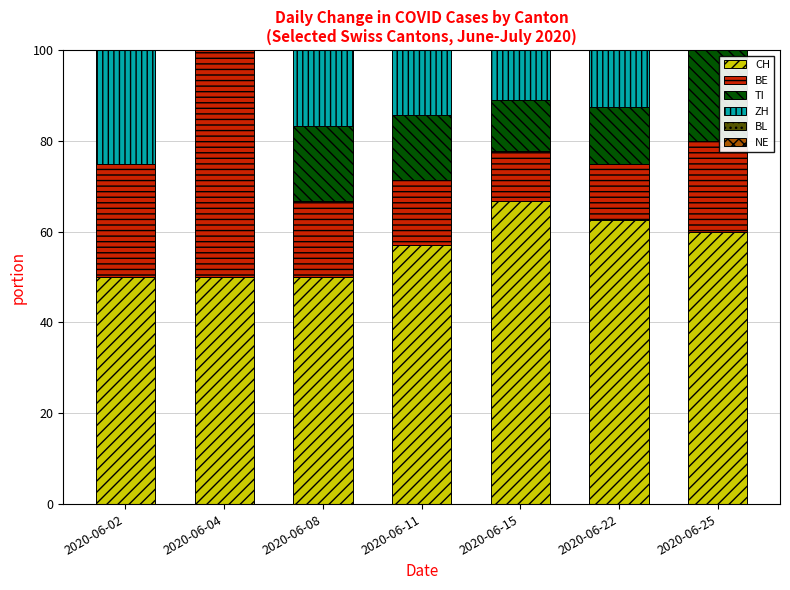

Does the chart contain stacked bars?

Yes